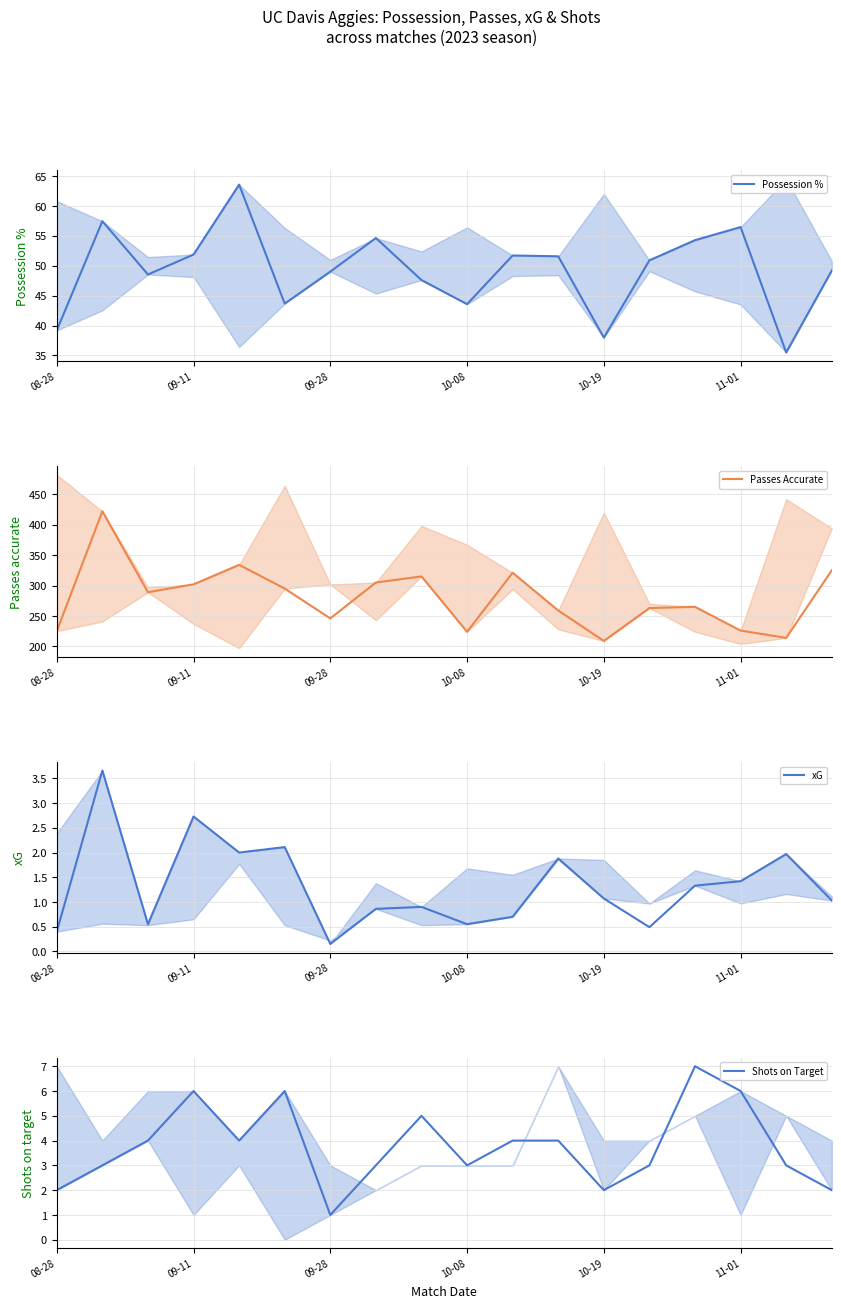

Is this an area chart (filled region under the line)?

No